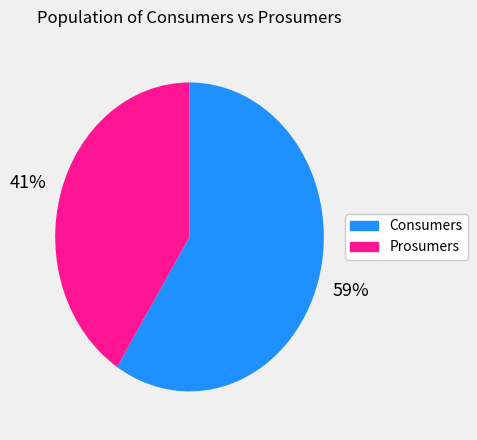

What is the ratio of the value at Prosumers to the value at Consumers?

0.7